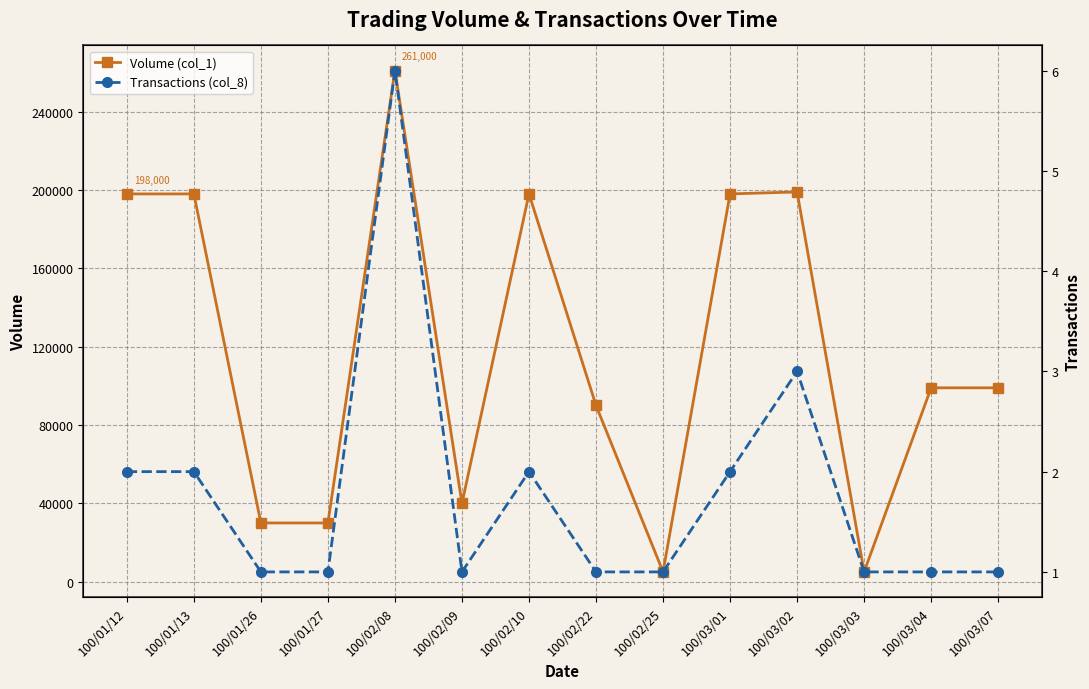

True or false: Transactions (col_8) and Volume (col_1) intersect in this chart.

False